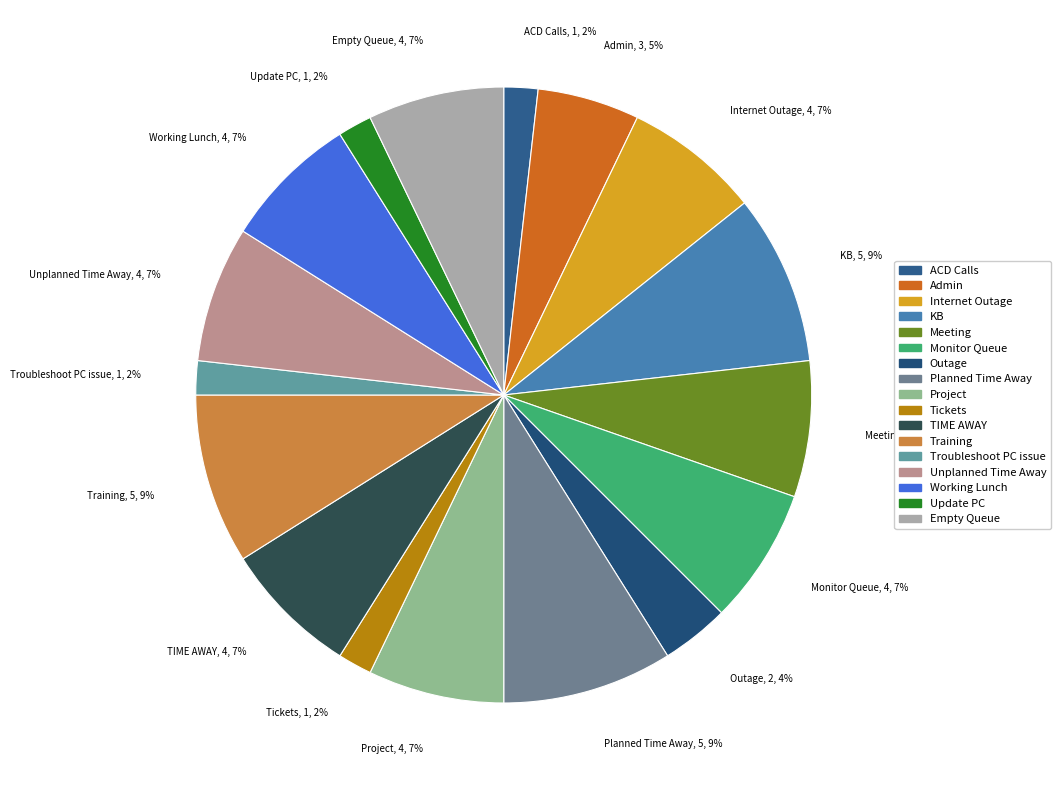

Which has a higher value, Troubleshoot PC issue or Monitor Queue?

Monitor Queue